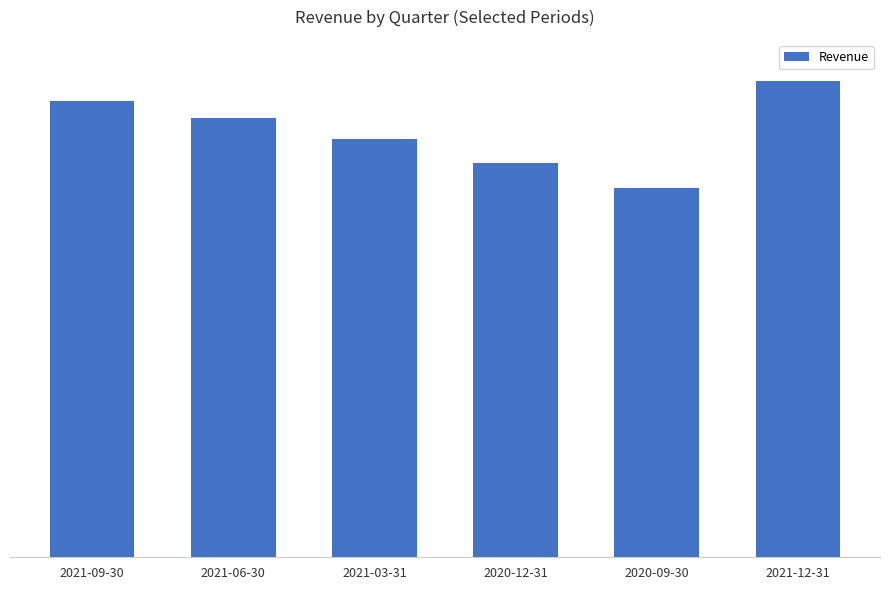

List the labels in order of value, smallest first.

2020-09-30, 2020-12-31, 2021-03-31, 2021-06-30, 2021-09-30, 2021-12-31